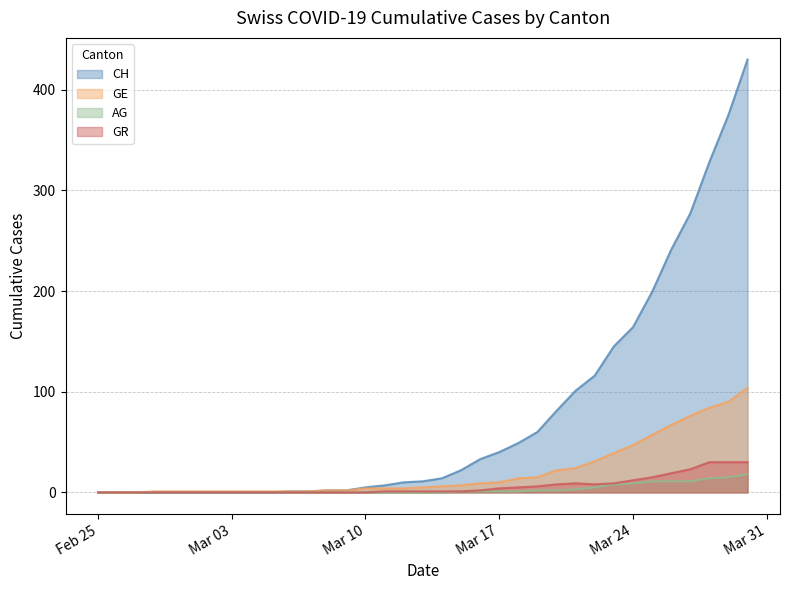

How many series are shown in this chart?

4